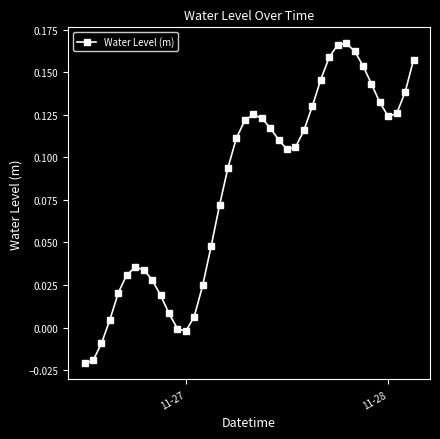

True or false: the data has more than 2 interior local peaks.

True